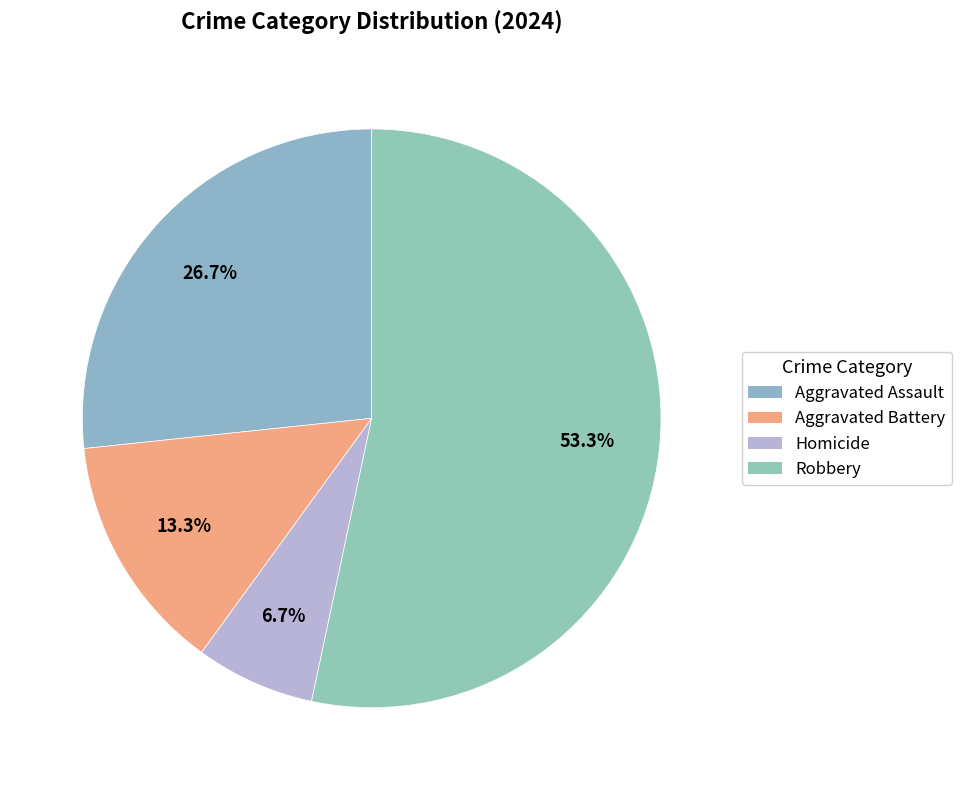

To the nearest percent, what is the difference between the largest and smallest slice percentages?

47%